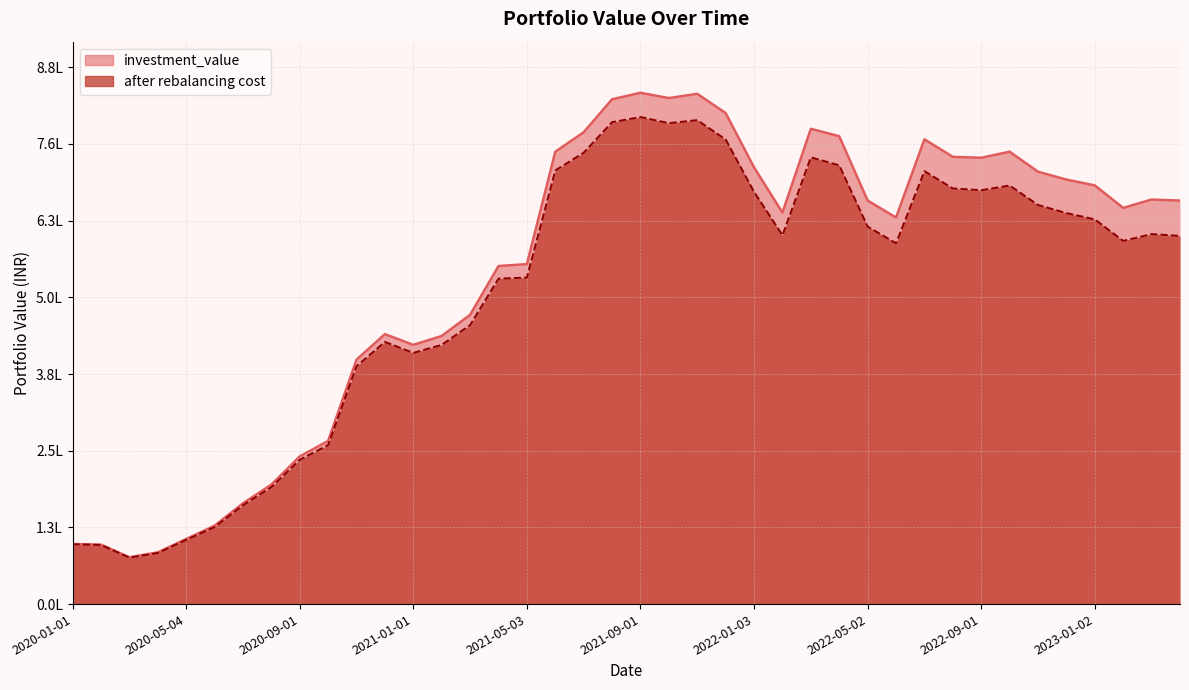

Is it true that investment_value equals 656245.8 at 2021-02-01?

False